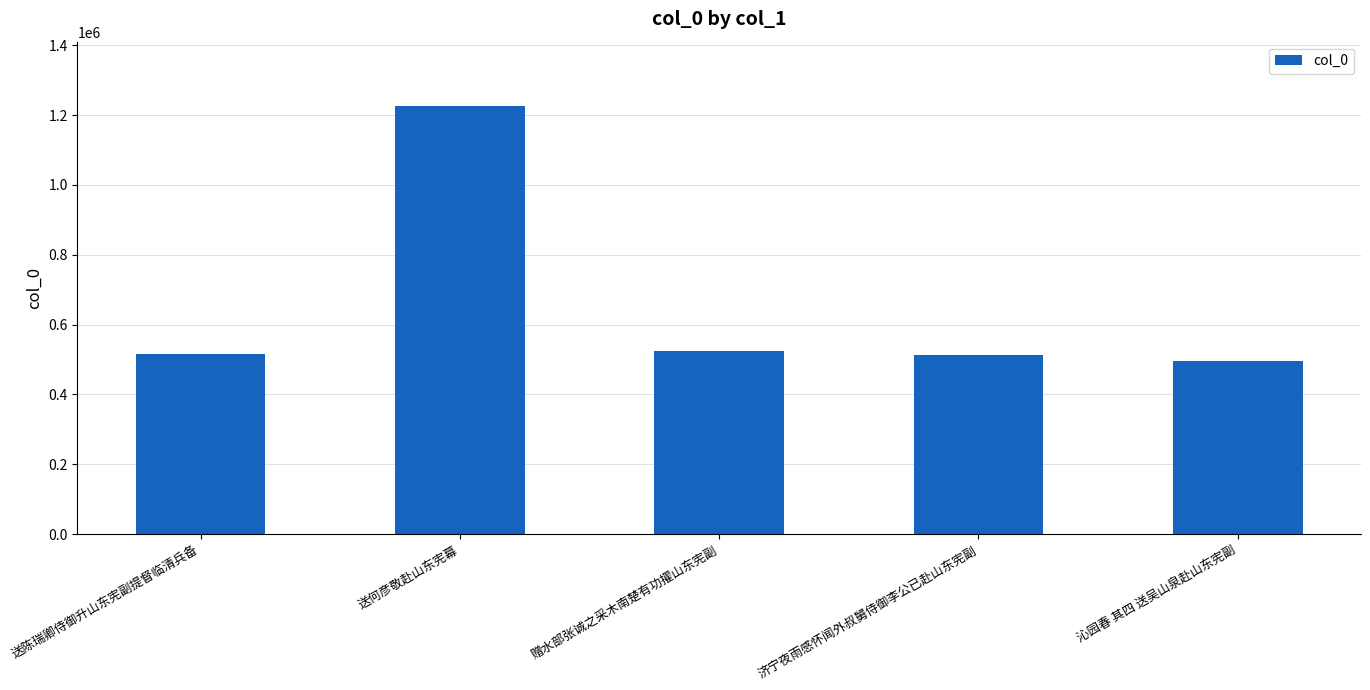

At which label is the value closest to 861248?

赠水部张诚之采木南楚有功擢山东宪副